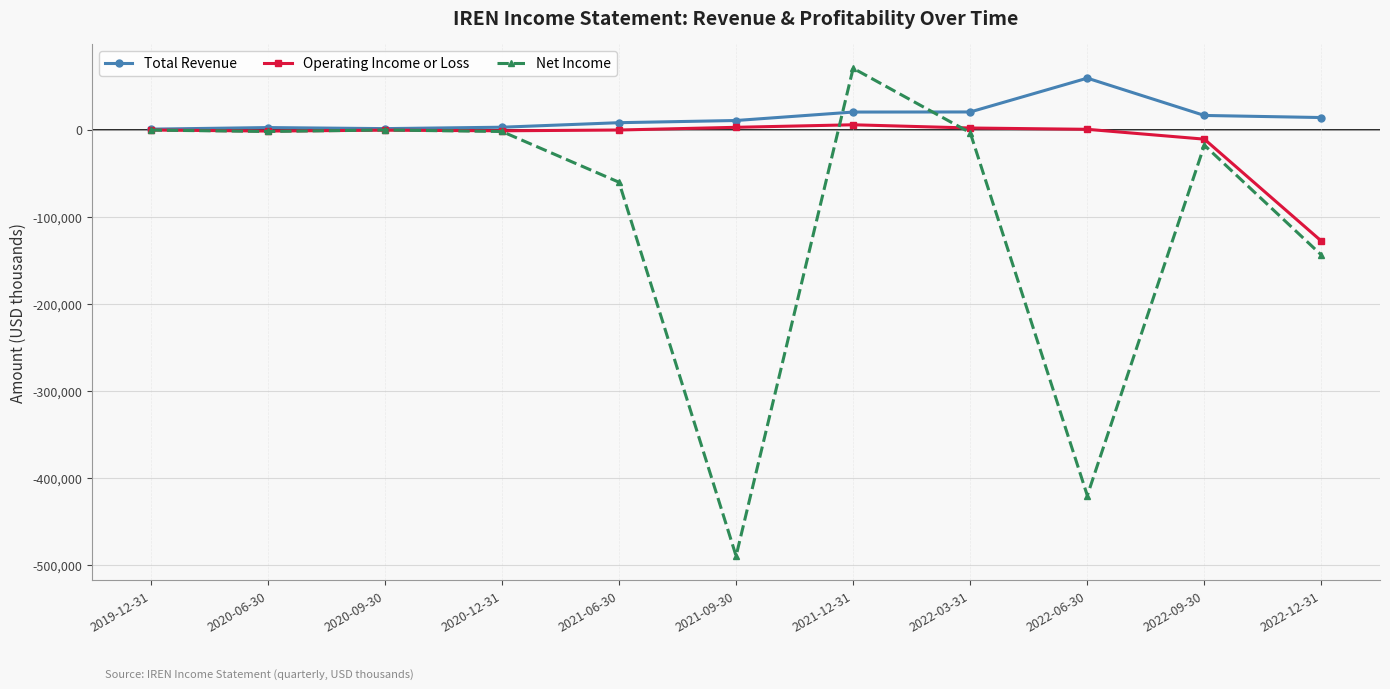

Which series has the largest total across all categories?

Total Revenue